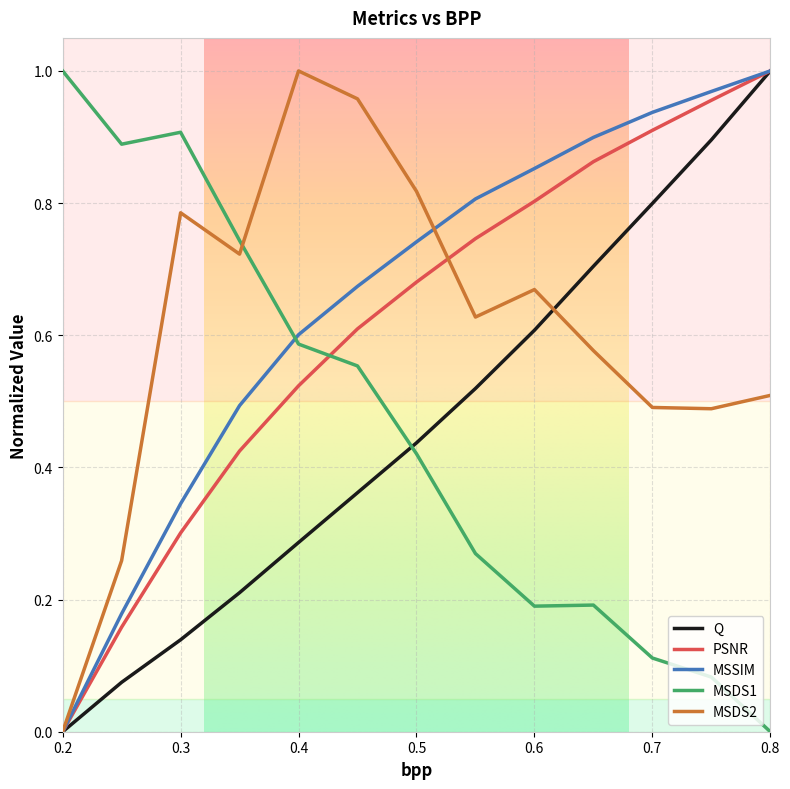

True or false: MSDS1 and MSSIM cross at least once.

True